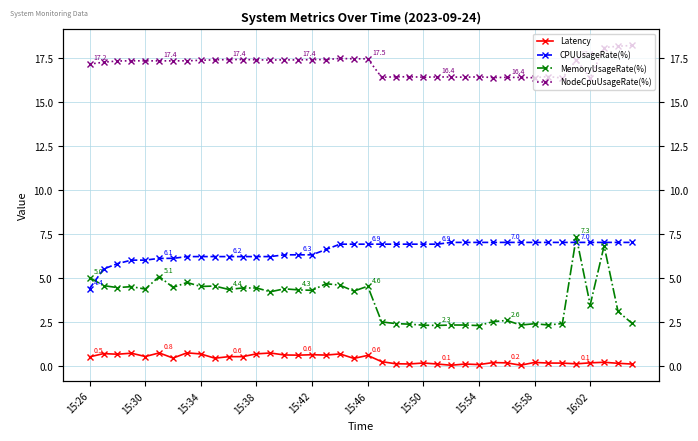

At how many categories does at least one series exceed 0?

40